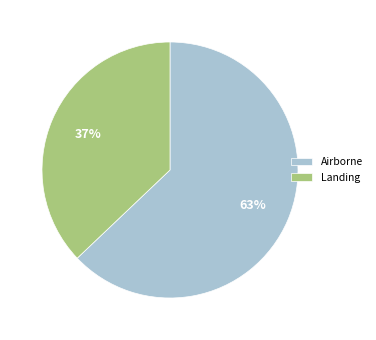

To the nearest percent, what portion does Landing represent?

37%